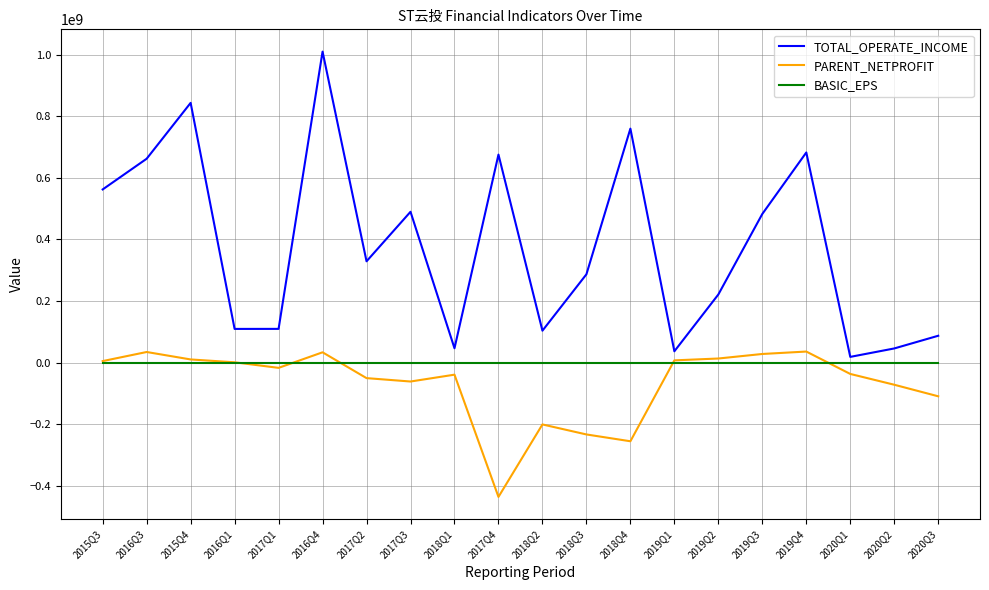

How many series are shown in this chart?

3